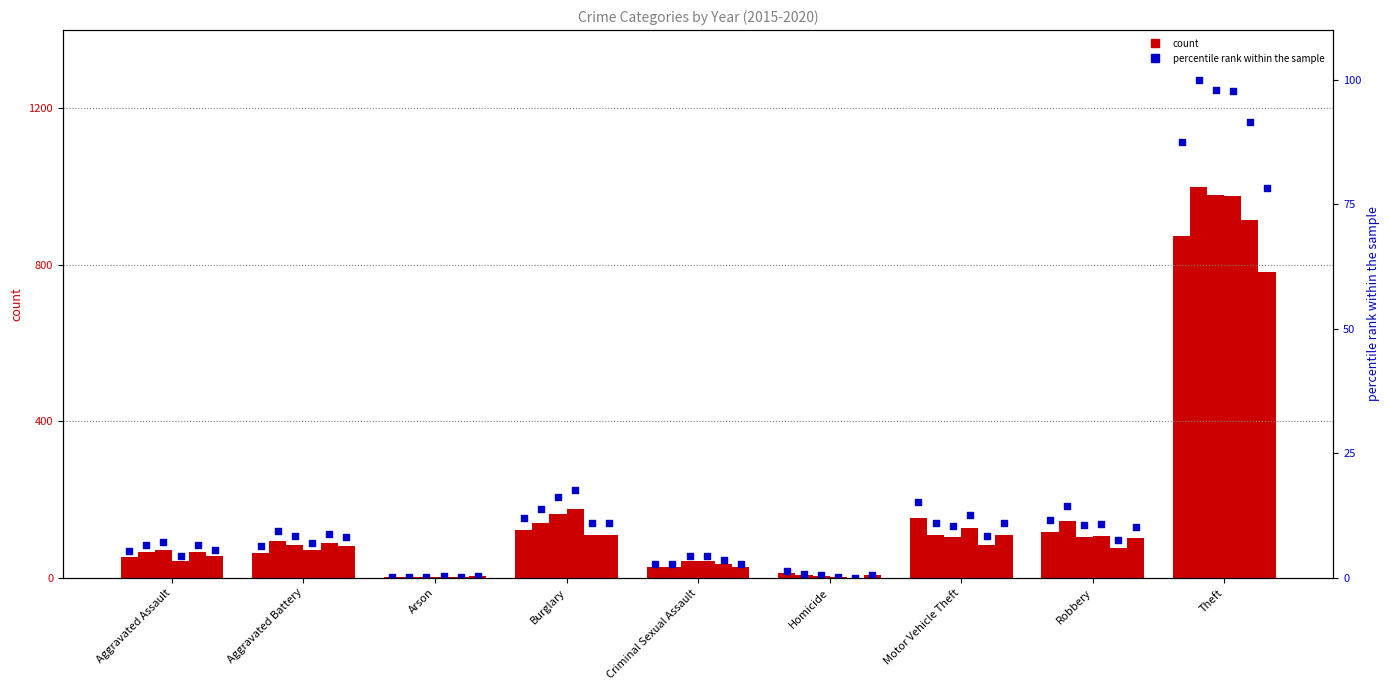

What is the ratio of the value at Robbery to the value at Theft?

0.1